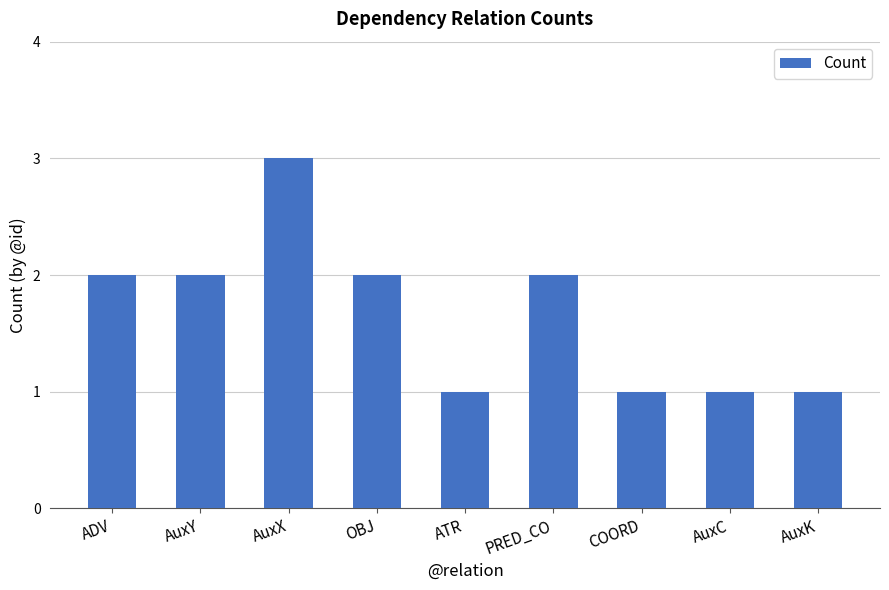

How many distinct data groups are displayed?

1